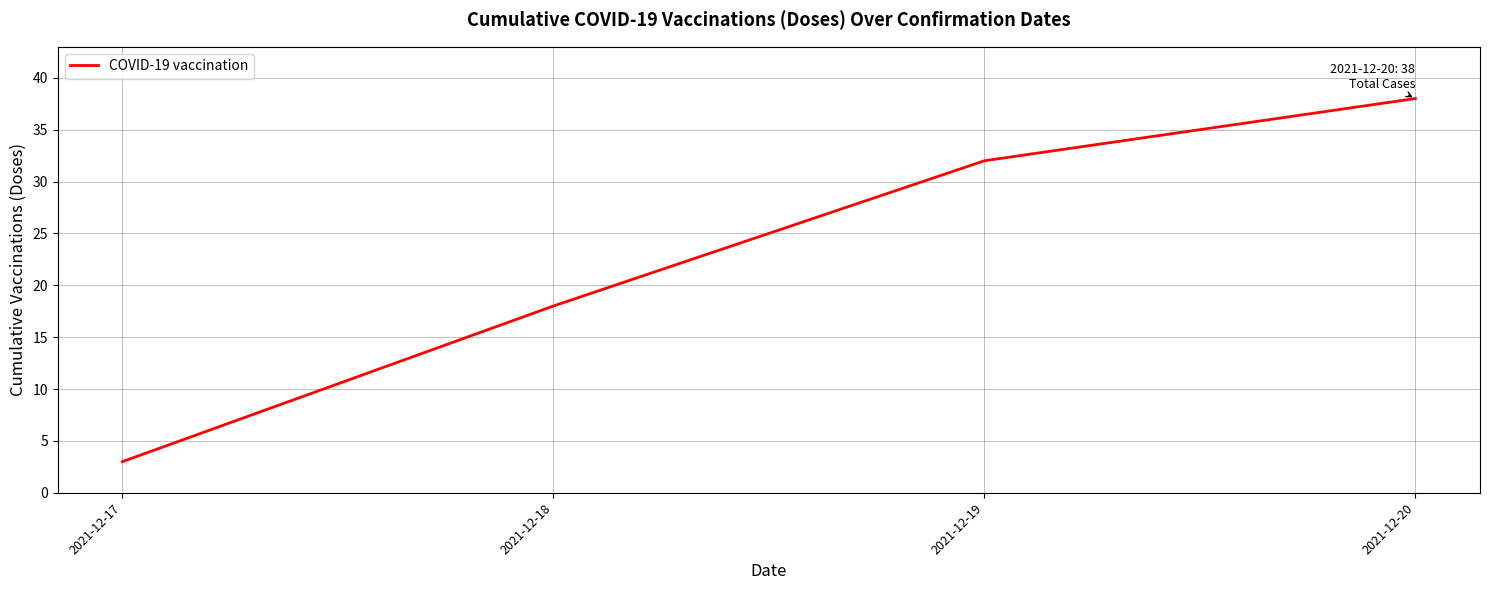

List the labels in order of value, smallest first.

2021-12-17, 2021-12-18, 2021-12-19, 2021-12-20